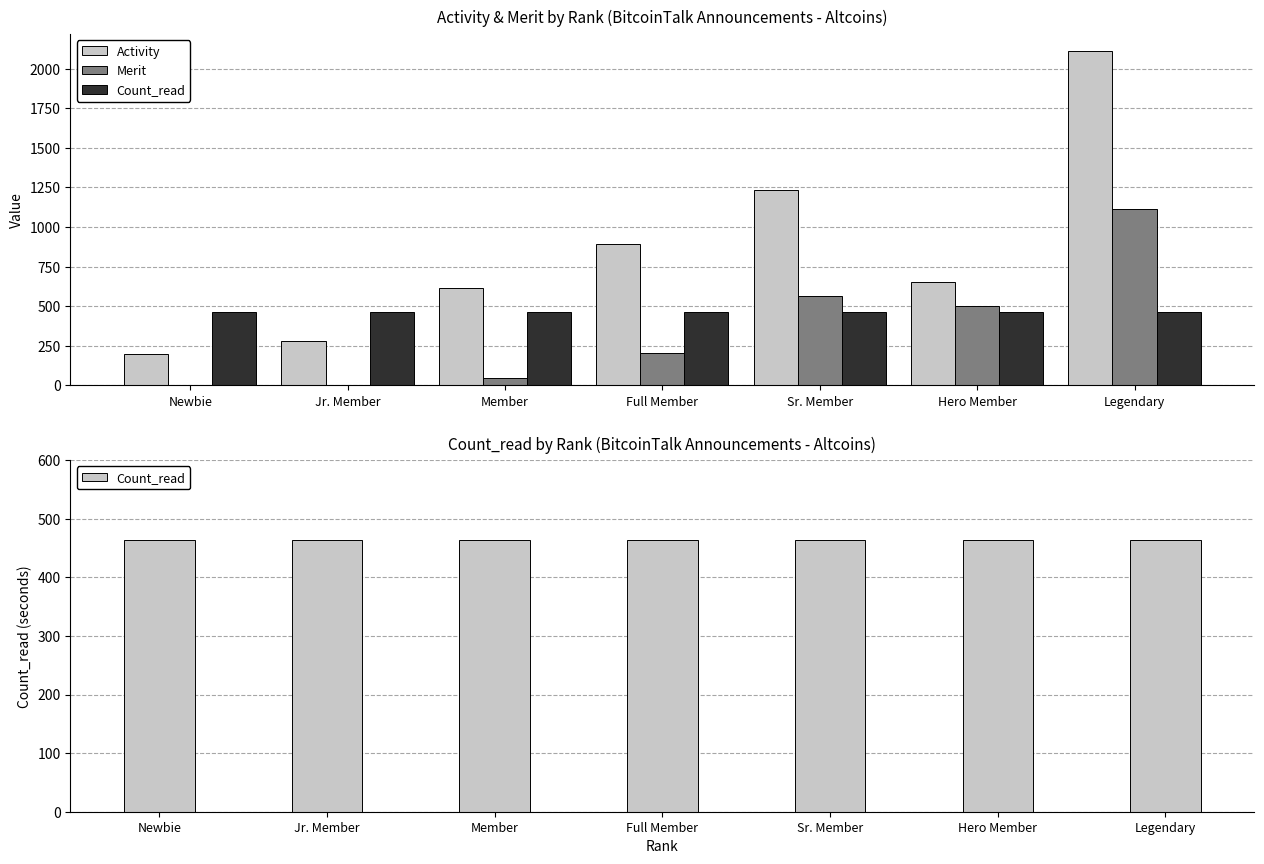

How many data points in Merit are less than 203?

3